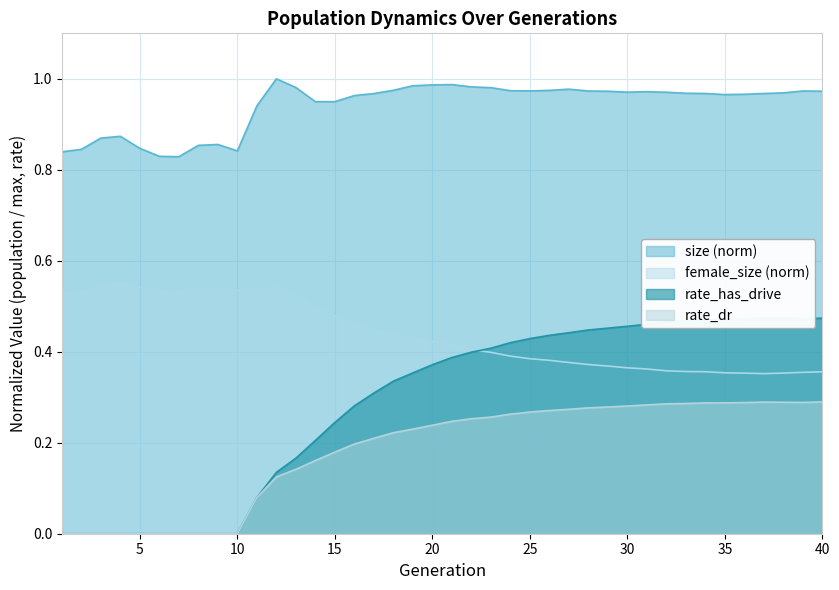

How many rate_has_drive values are between 0 and 1?

40